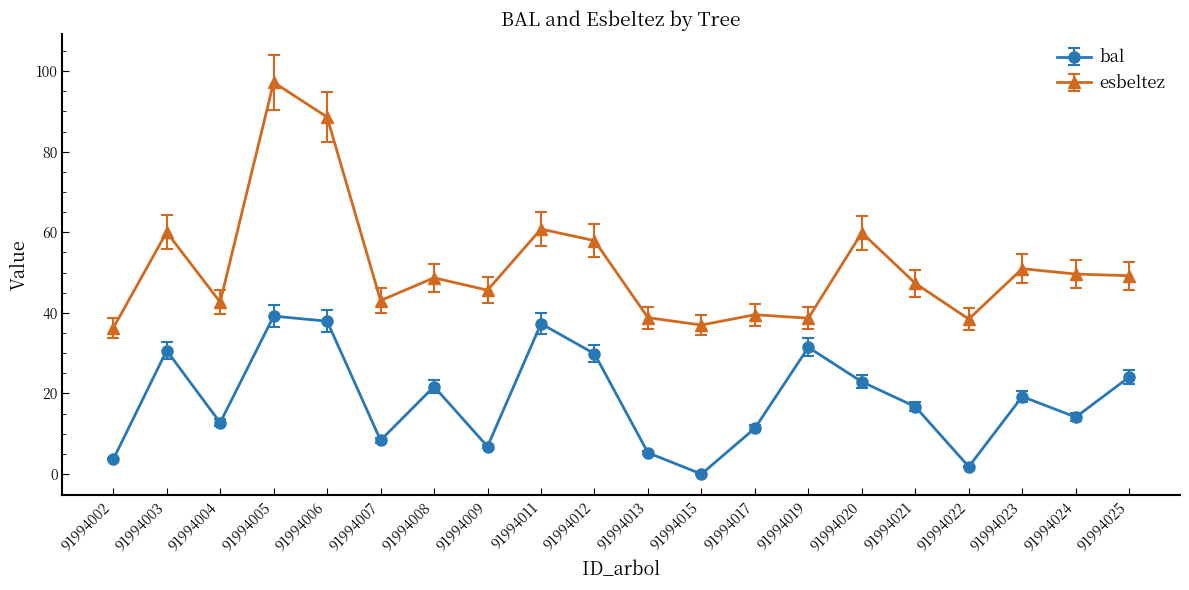

What is the value of the esbeltez point at the 5th from the left?

88.6